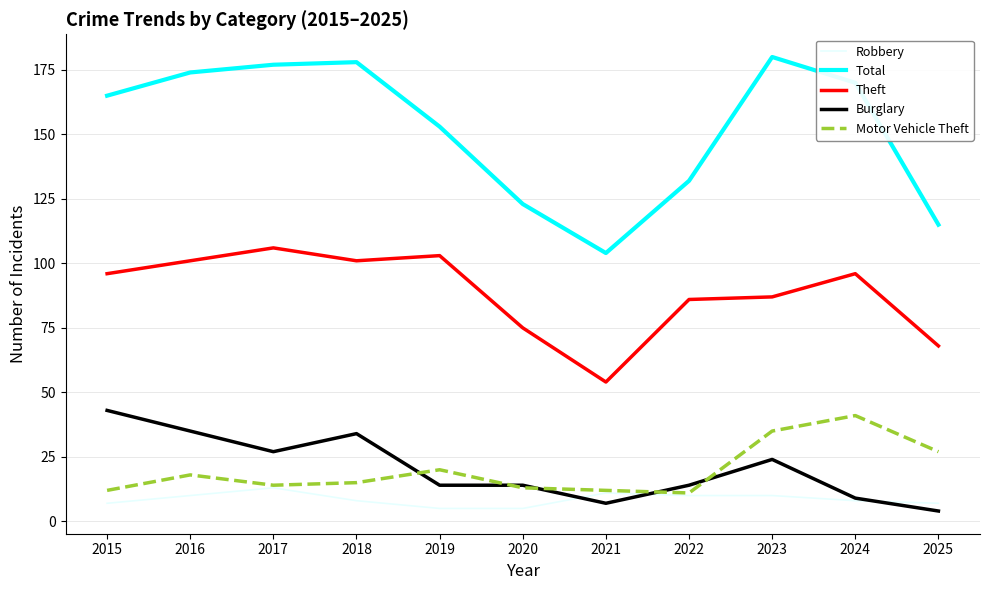

At which label does Total reach its peak?

2023